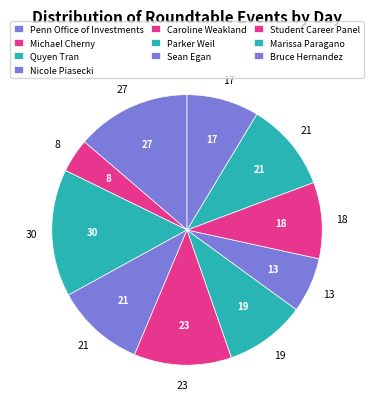

How many segments does this pie chart have?

10